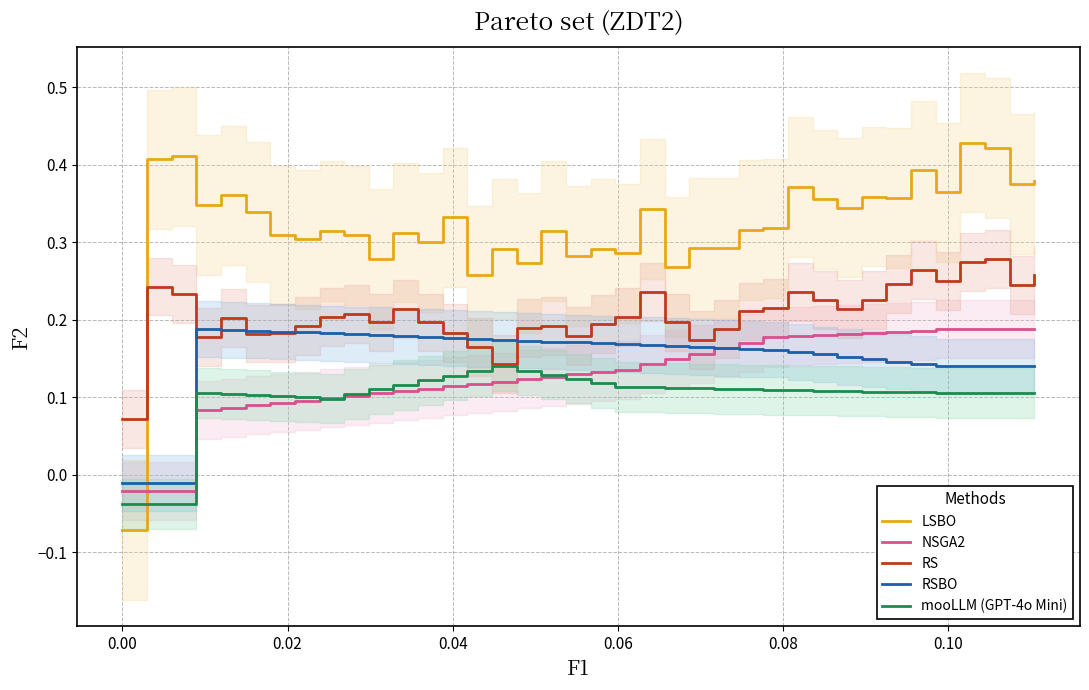

Is this an area chart (filled region under the line)?

No